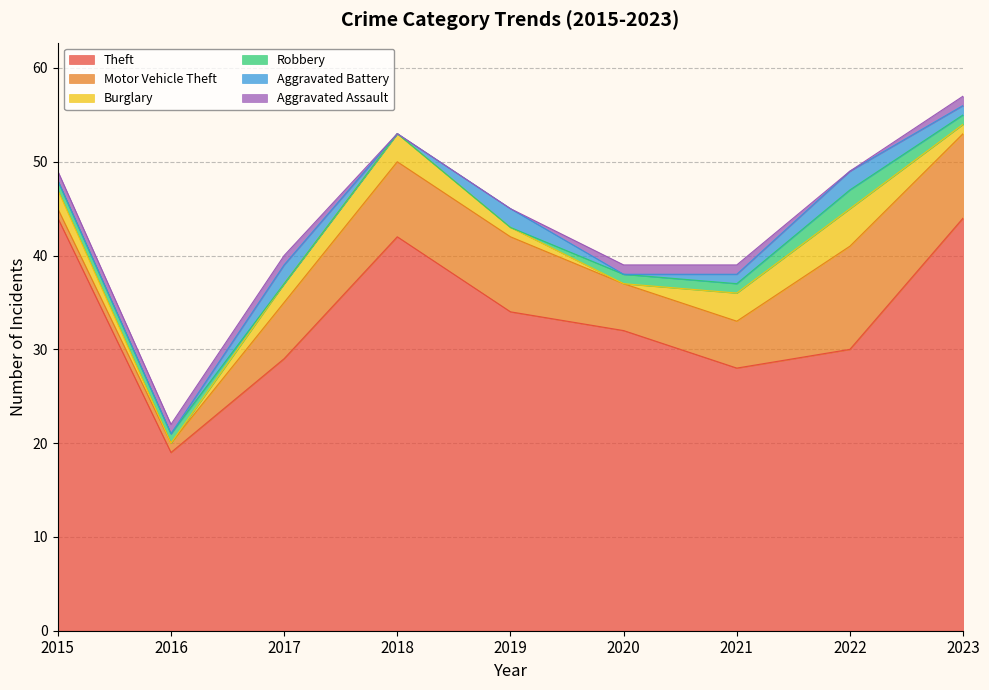

True or false: Motor Vehicle Theft has a value of 1 at 2016.

False